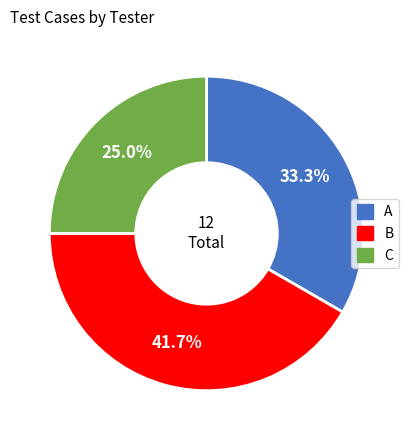

Does B account for over 50% of the chart?

No